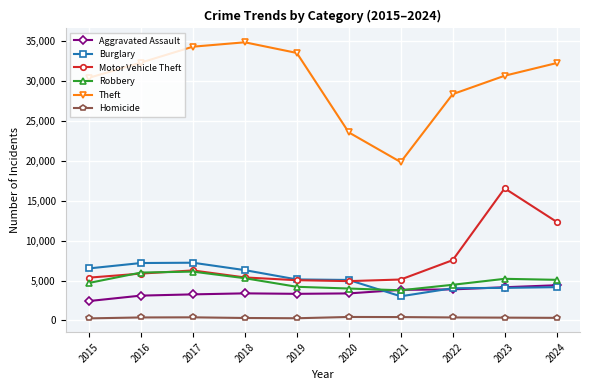

True or false: Theft and Burglary intersect in this chart.

False